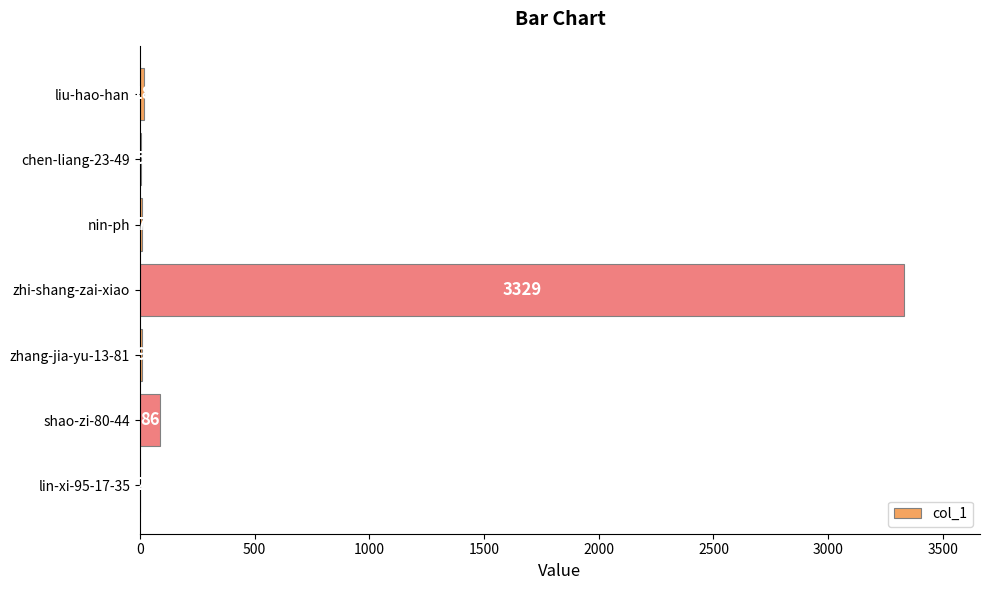

How many series are shown in this chart?

1